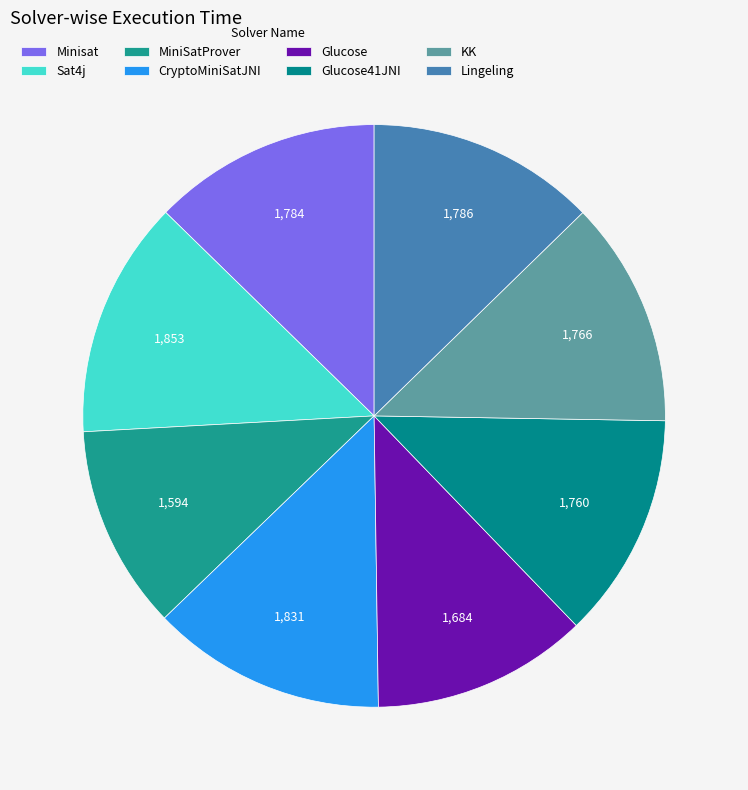

Rank the categories by value from lowest to highest.

MiniSatProver, Glucose, Glucose41JNI, KK, Minisat, Lingeling, CryptoMiniSatJNI, Sat4j